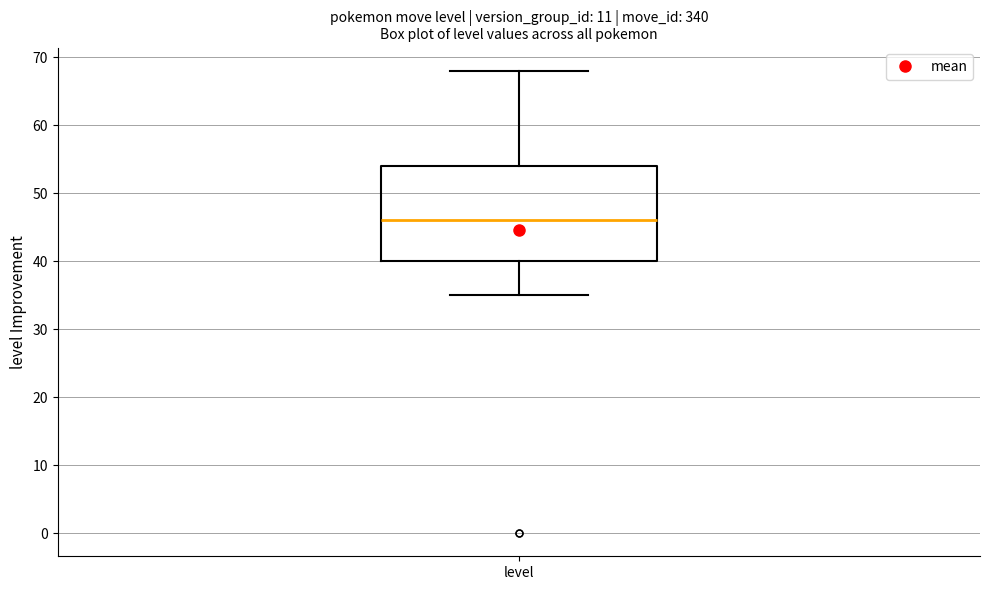

Read this box plot against the y-axis: the position of the median line, the range covered by the box, and the ends of both whiskers. The values are not printed on the chart, so give them approximately, as read against the axis.

median 46, box 40 to 54, whiskers 35 to 68